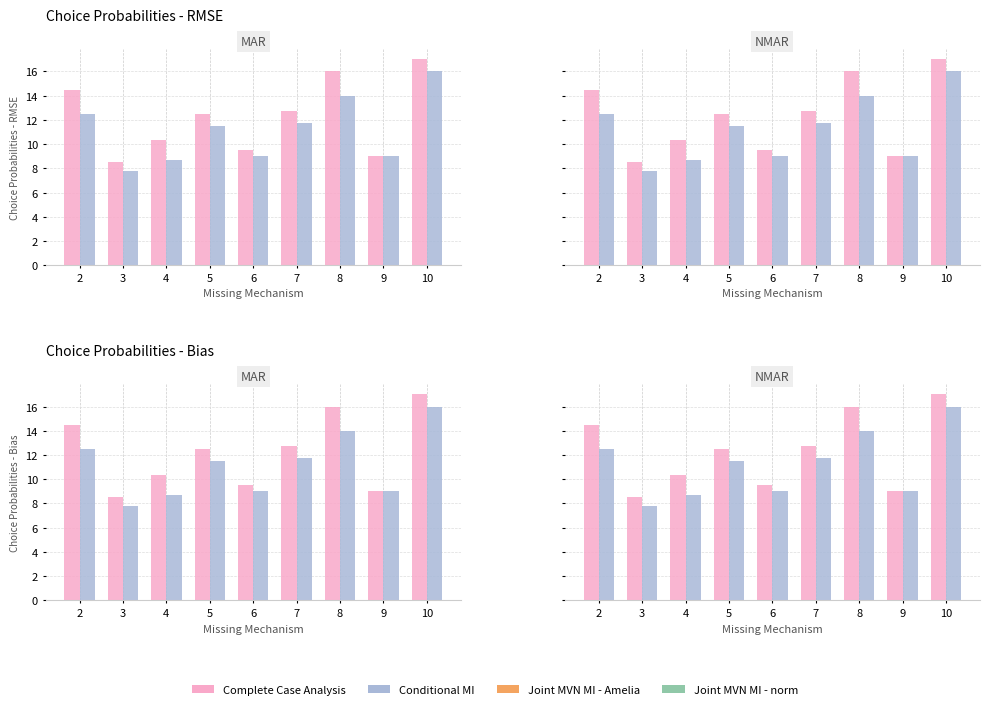

What is the minimum value shown in the chart?

7.8